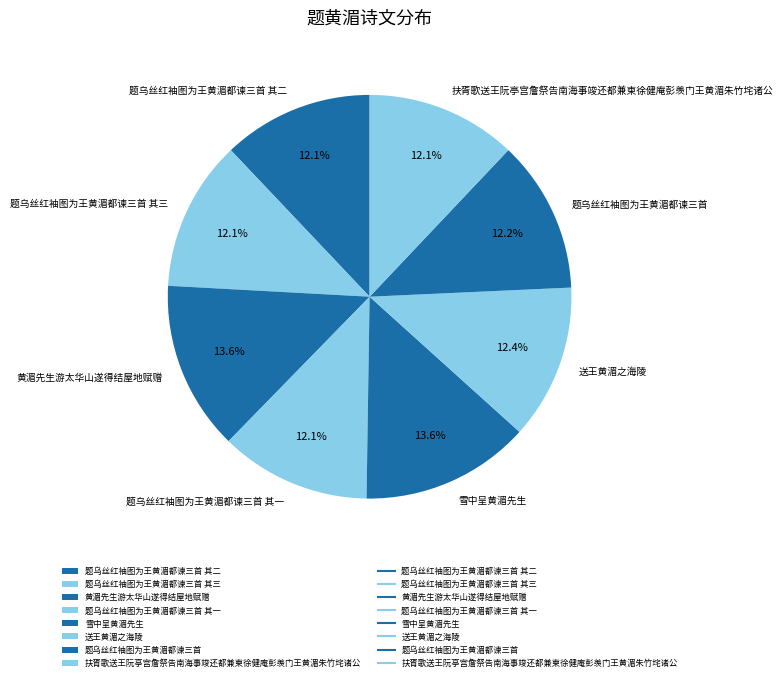

What percentage is the 送王黄湄之海陵 slice, to the nearest percent?

12%